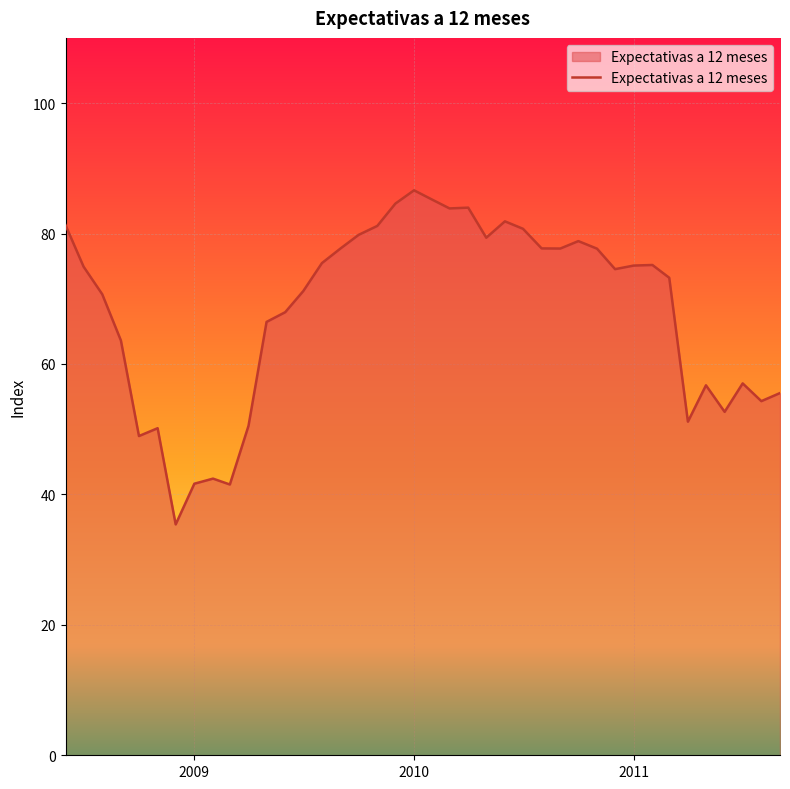

What is the difference between the maximum and minimum values?

51.2